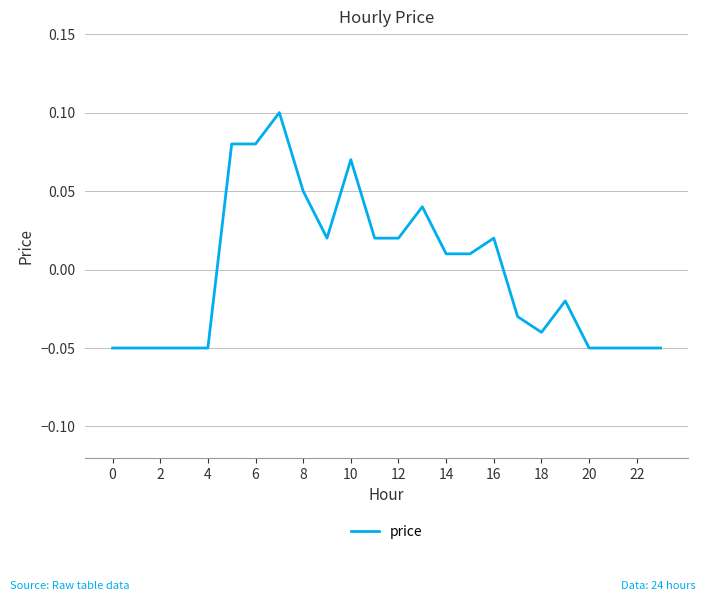

The value at 8 is 0.0. True or false?

False